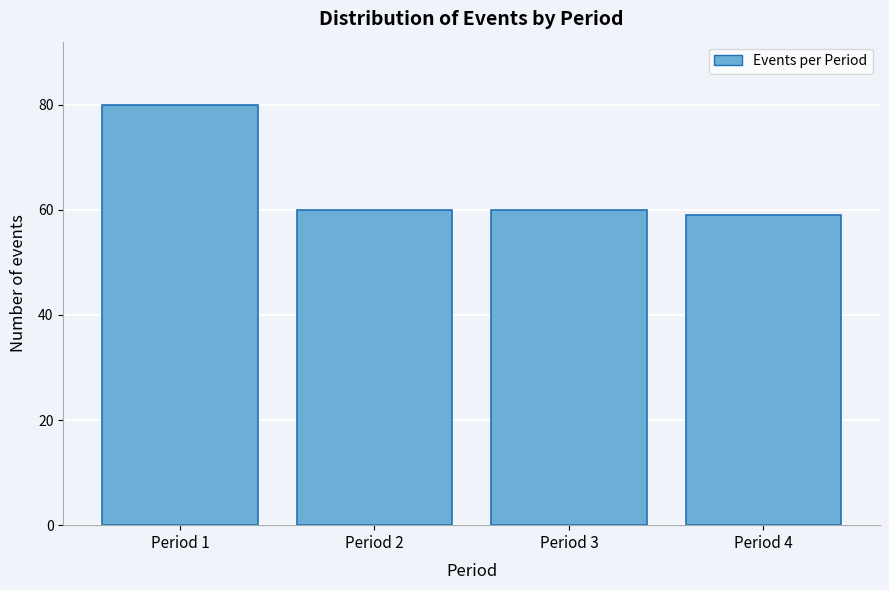

Reading left to right, transcribe all the data shown in this chart.

Period 1=80	Period 2=60	Period 3=60	Period 4=59